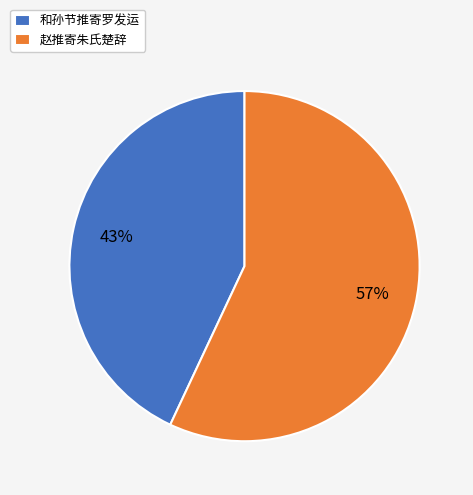

To the nearest percent, what is the difference between the largest and smallest slice percentages?

14%